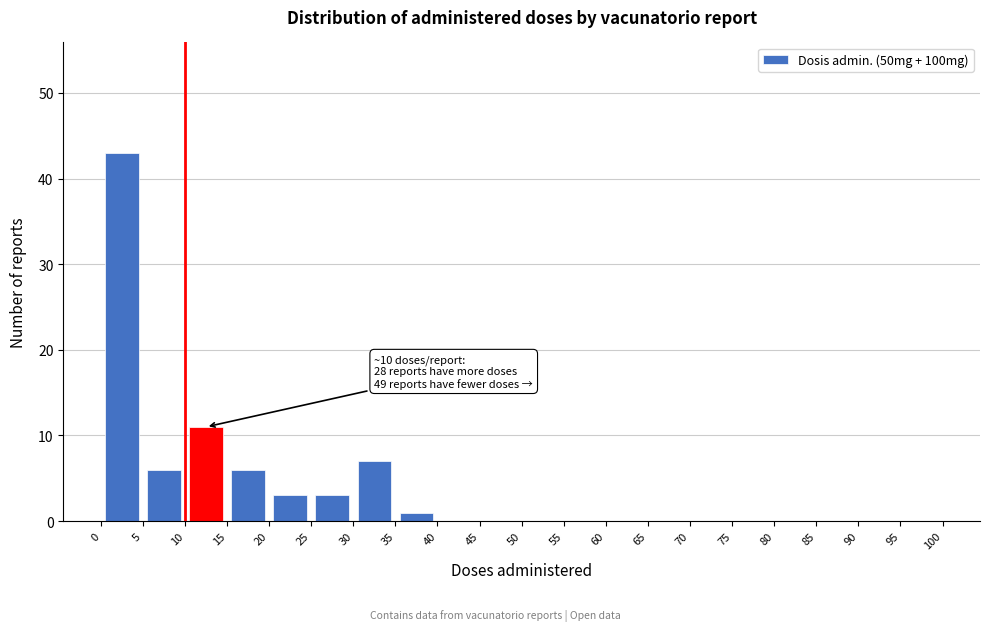

Which range on the x-axis has the tallest bar?

0 to 5